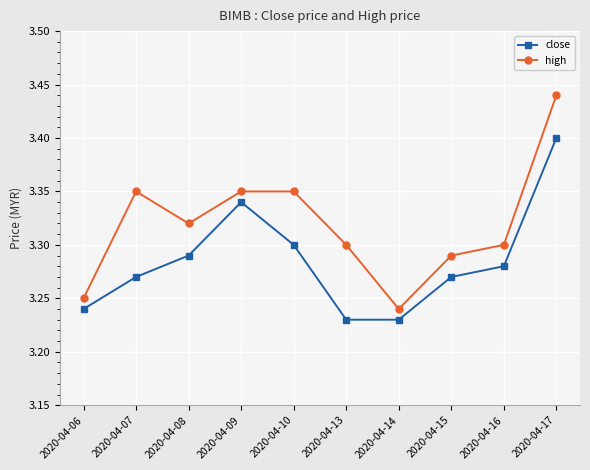

Which label corresponds to the largest value in the chart?

2020-04-17